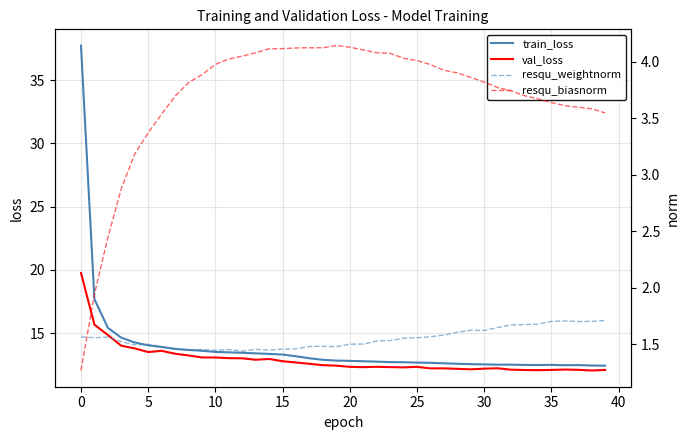

What is the minimum value shown in the chart?

1.3